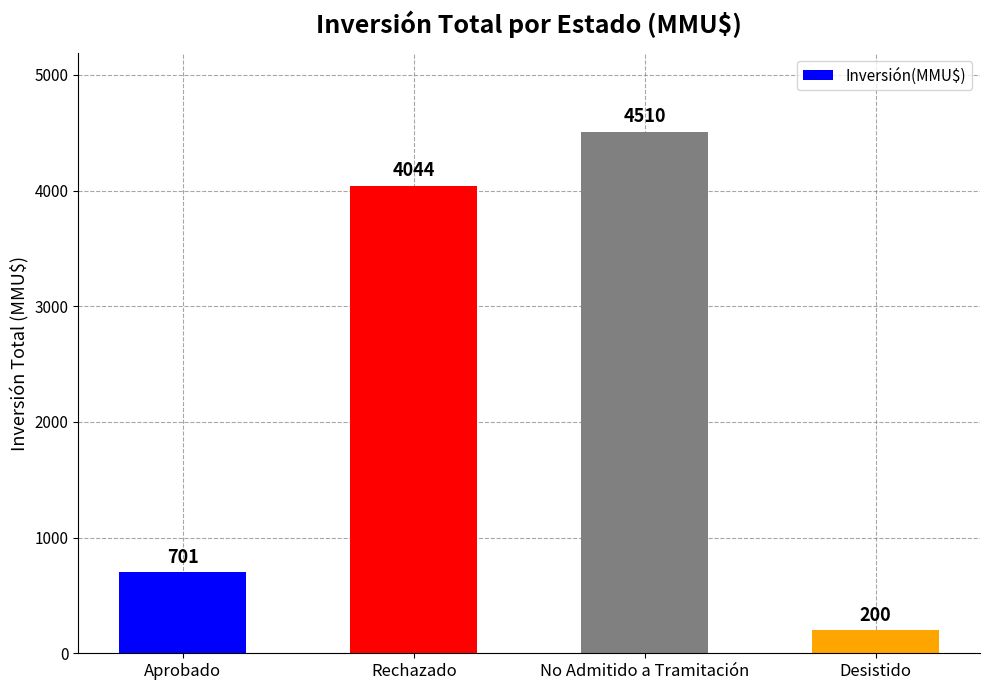

What is the value of the 2nd bar from the left?

4044.2